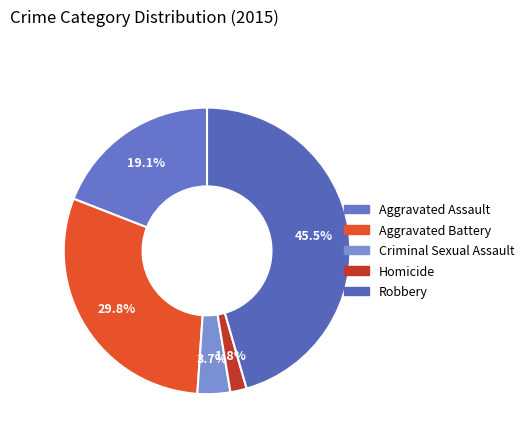

What percentage is the Homicide slice, to the nearest percent?

2%